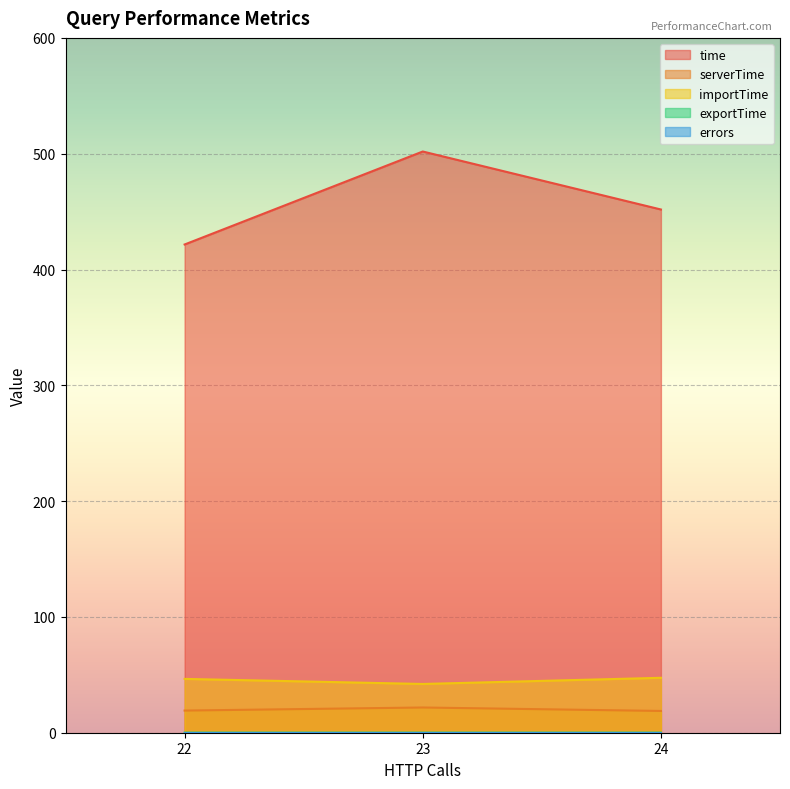

What is the value of the importTime point at the 3rd from the left?

46.5